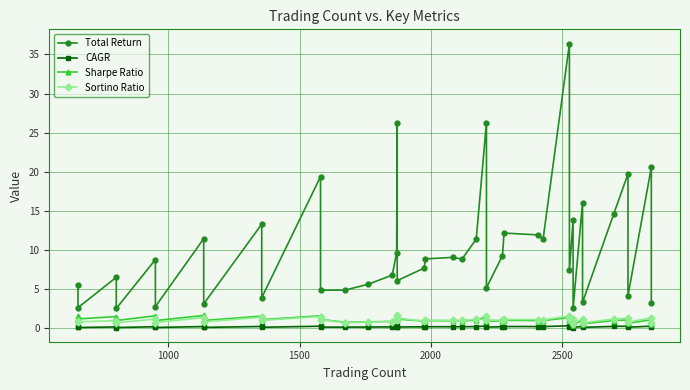

Count the number of data series in this chart.

4